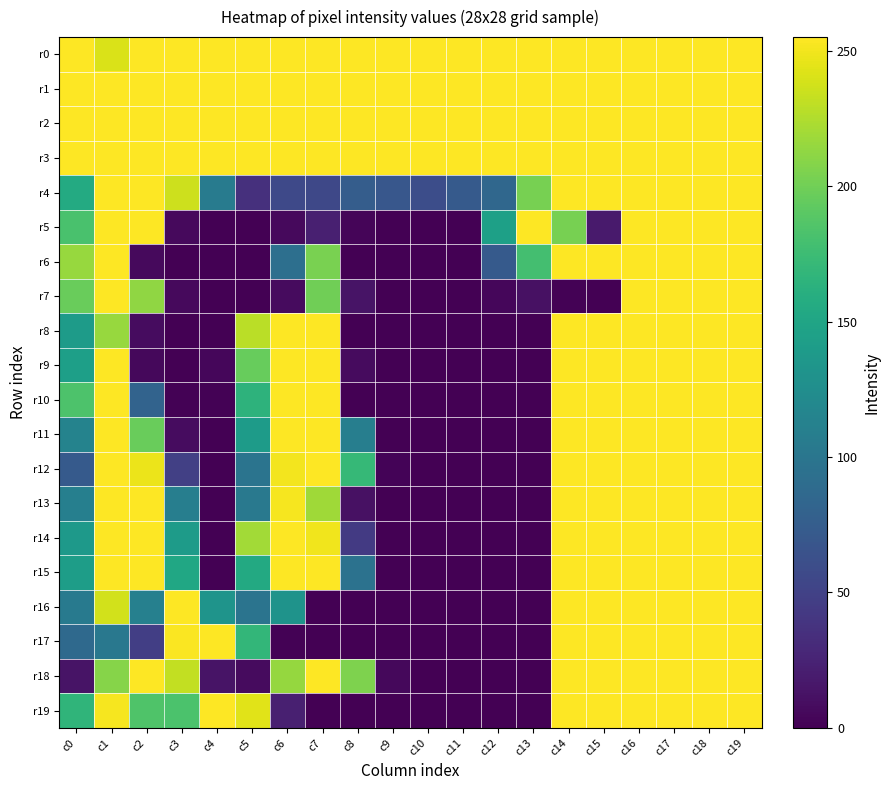

How many categories are shown in the chart?

20